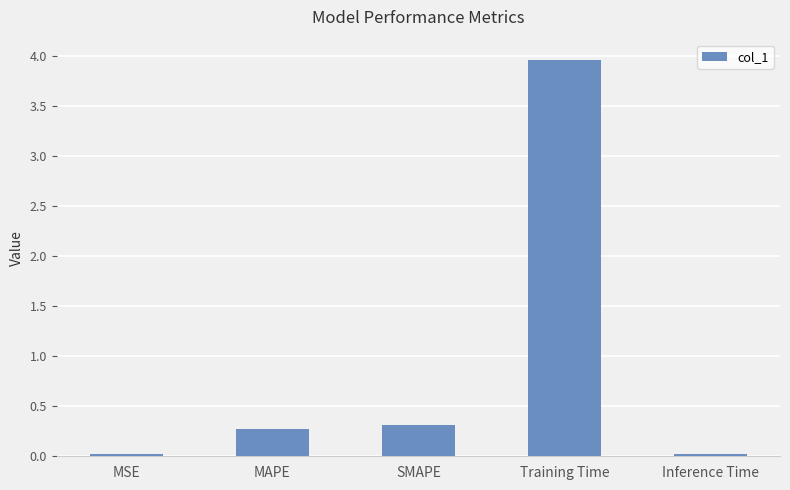

What is the sum of all values?

4.6